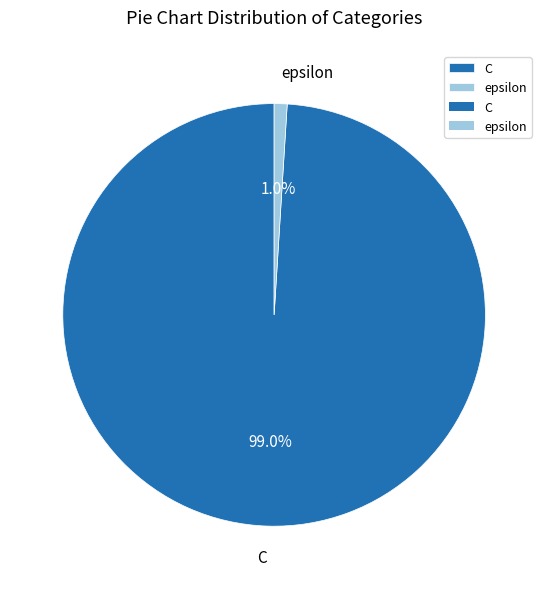

What percentage is the epsilon slice, to the nearest percent?

1%